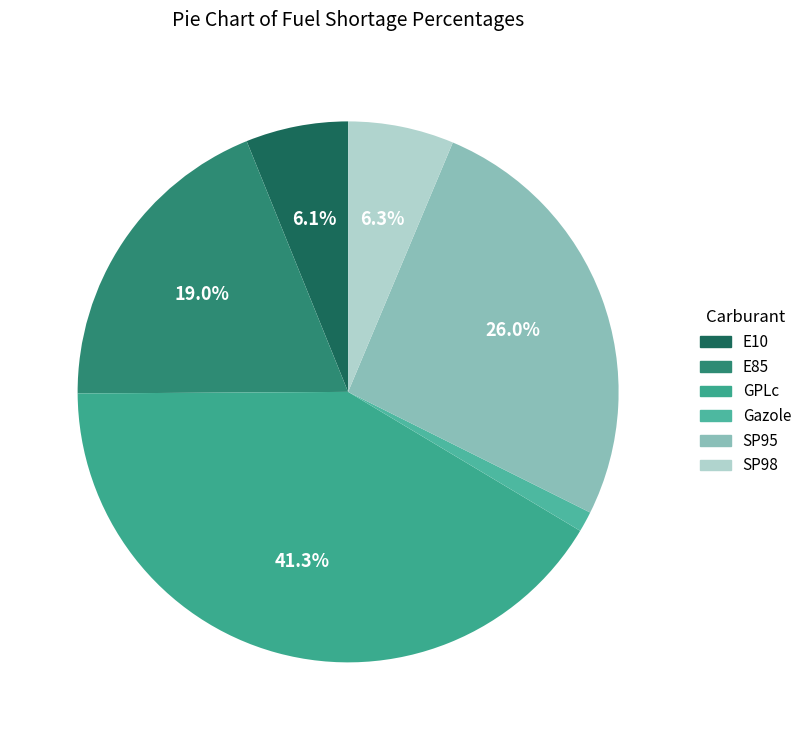

The SP95 slice represents 26% of the pie. True or false?

True